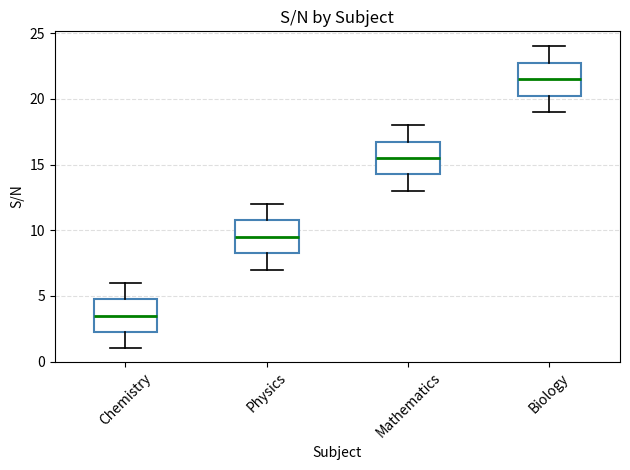

Reading left to right, transcribe this box plot: for each box, give where its median line is, the range the box spans, and where its two whiskers end, as read against the y-axis. The values are not printed on the chart, so give them approximately, as read against the axis.

Chemistry: median 3.5, box 2.5 to 5.0, whiskers 1.0 to 6.0
Physics: median 9.5, box 8.5 to 11.0, whiskers 7.0 to 12.0
Mathematics: median 15.5, box 14.5 to 17.0, whiskers 13.0 to 18.0
Biology: median 21.5, box 20.5 to 23.0, whiskers 19.0 to 24.0